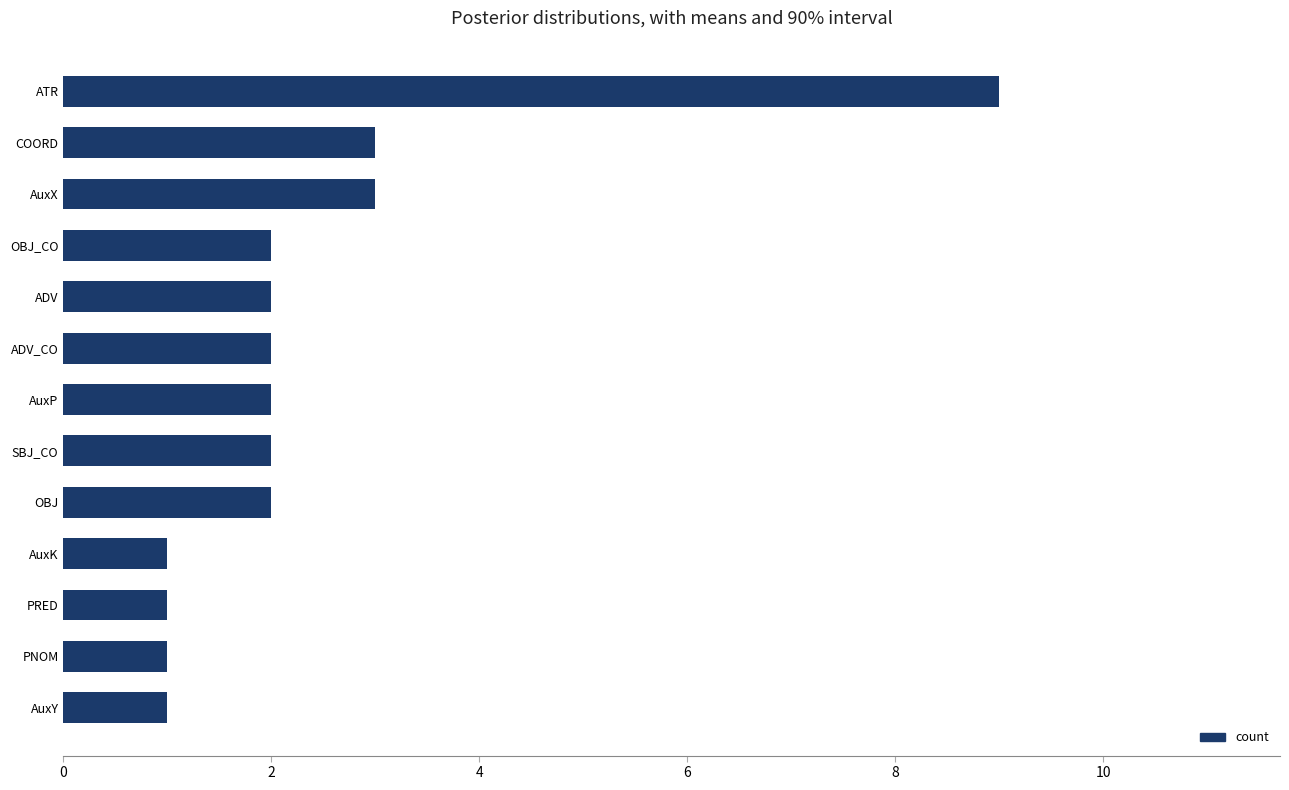

What is the maximum value shown in the chart?

9